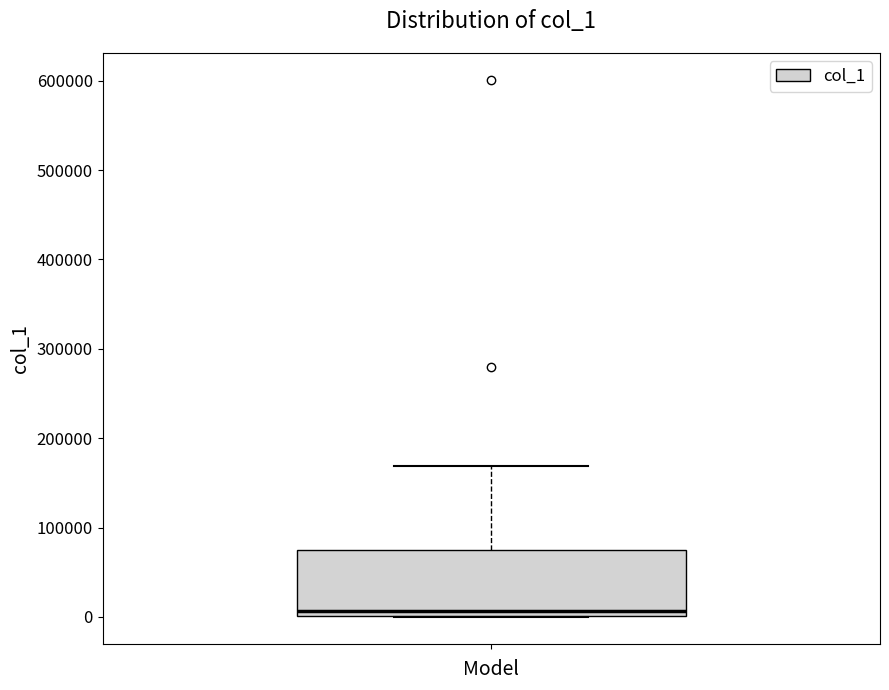

Read this box plot against the y-axis: the position of the median line, the range covered by the box, and the ends of both whiskers. The values are not printed on the chart, so give them approximately, as read against the axis.

median 10000, box 0 to 80000, whiskers 0 to 170000